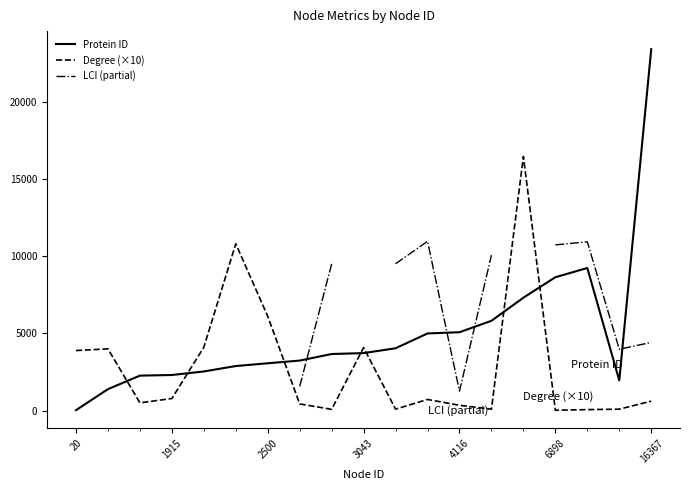

Is it true that Degree (×10) equals 10320 at 2500?

False